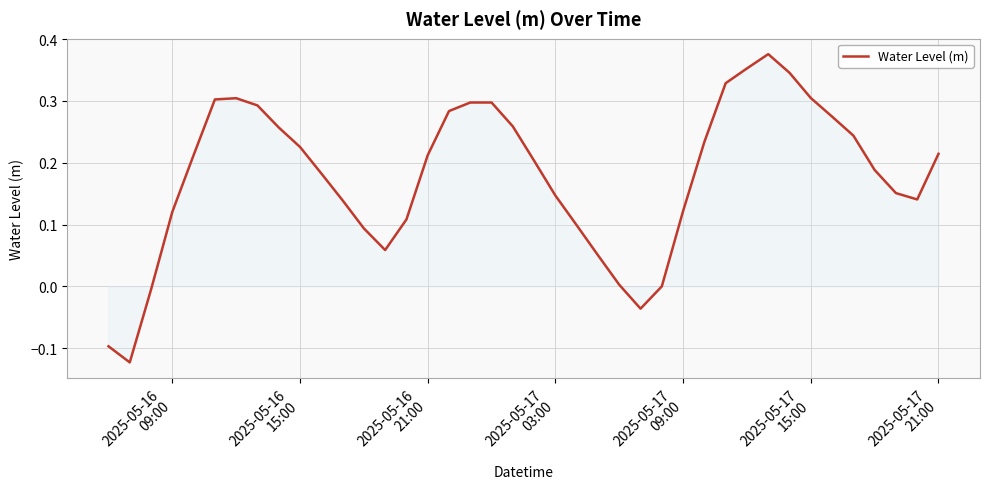

What is the difference between the maximum and minimum values?

0.5